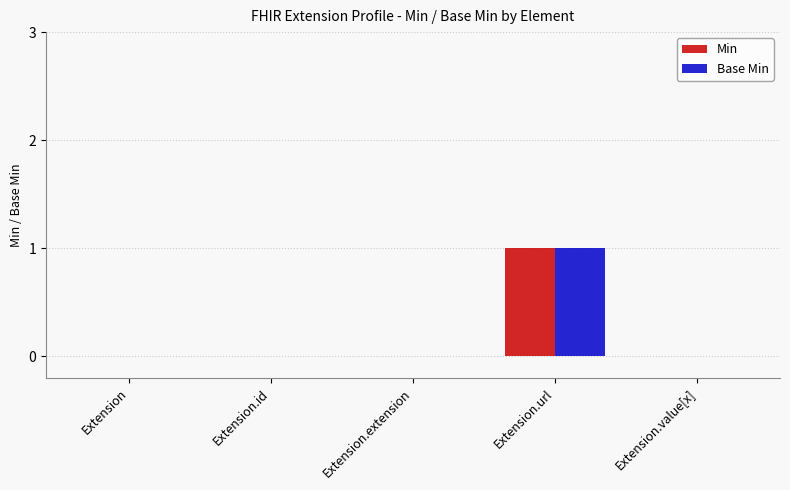

How many groups of bars are there?

5